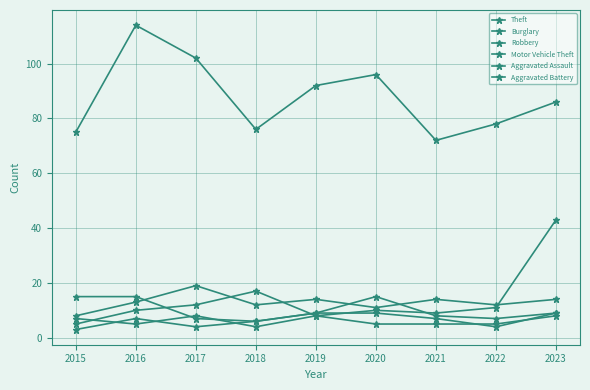

What is the value of the Theft point at the 8th from the left?

78